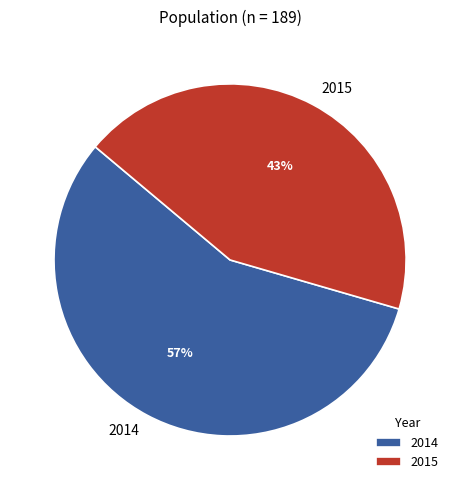

What is the ratio of the value at 2015 to the value at 2014?

0.8